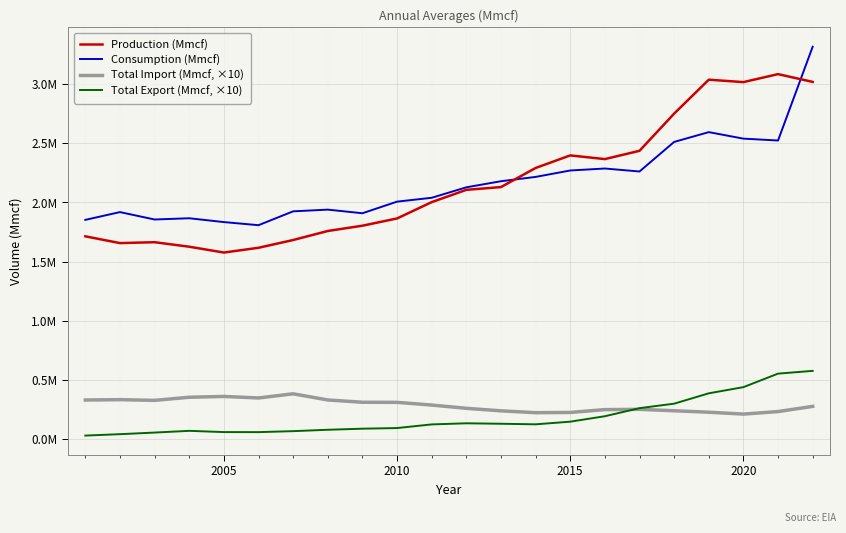

Which series ends up on top after the final intersection of Production (Mmcf) and Consumption (Mmcf)?

Consumption (Mmcf)